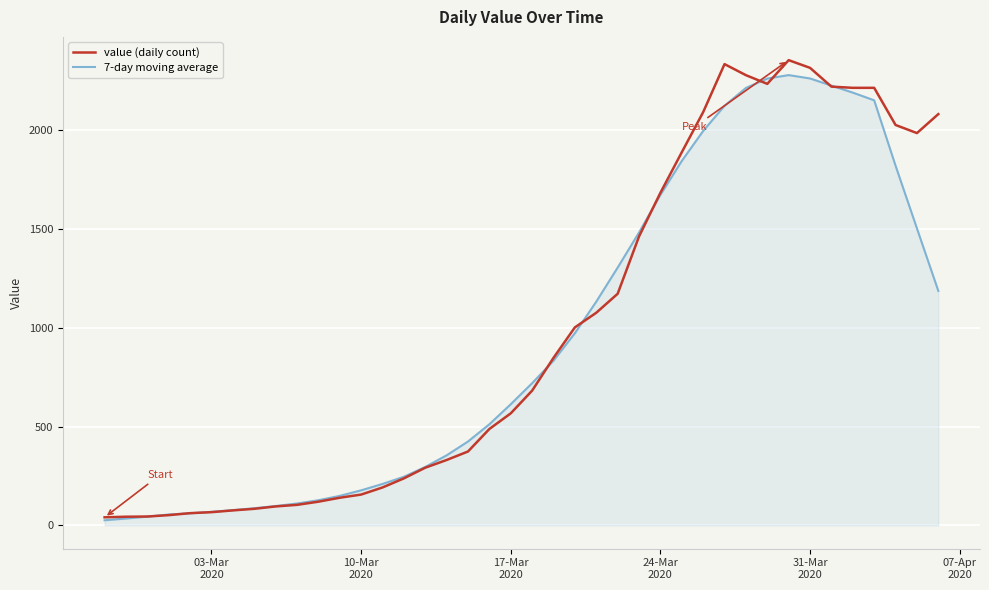

How many lines are shown in the chart?

2